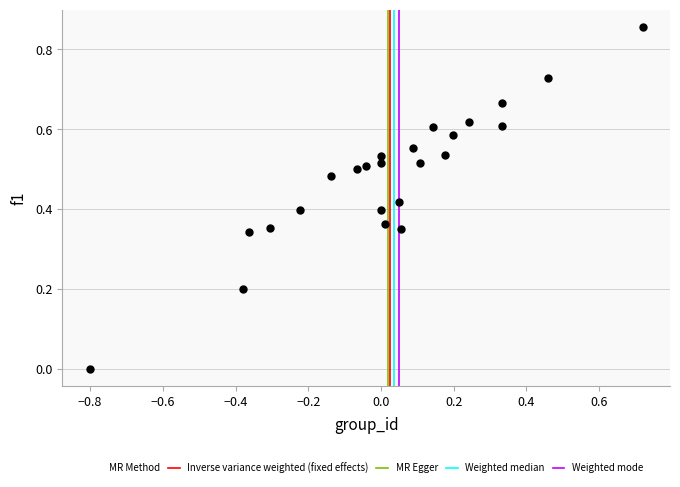

What is the range of X values (max minus min)?

1.5